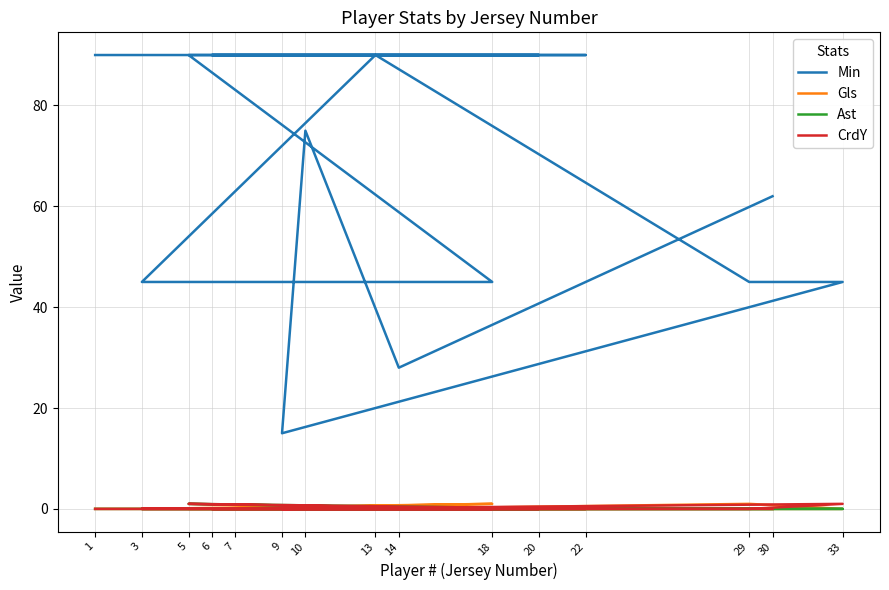

Reading left to right, list all the values displayed in this chart.

Min: 62	28	75	15	45	45	90	45	45	90	90	90	90	90	90
Gls: 0	0	0	0	0	1	0	0	1	0	0	0	0	0	0
Ast: 0	0	0	0	0	0	0	0	0	1	0	0	0	0	0
CrdY: 0	0	0	0	1	0	0	0	0	1	0	0	0	0	0